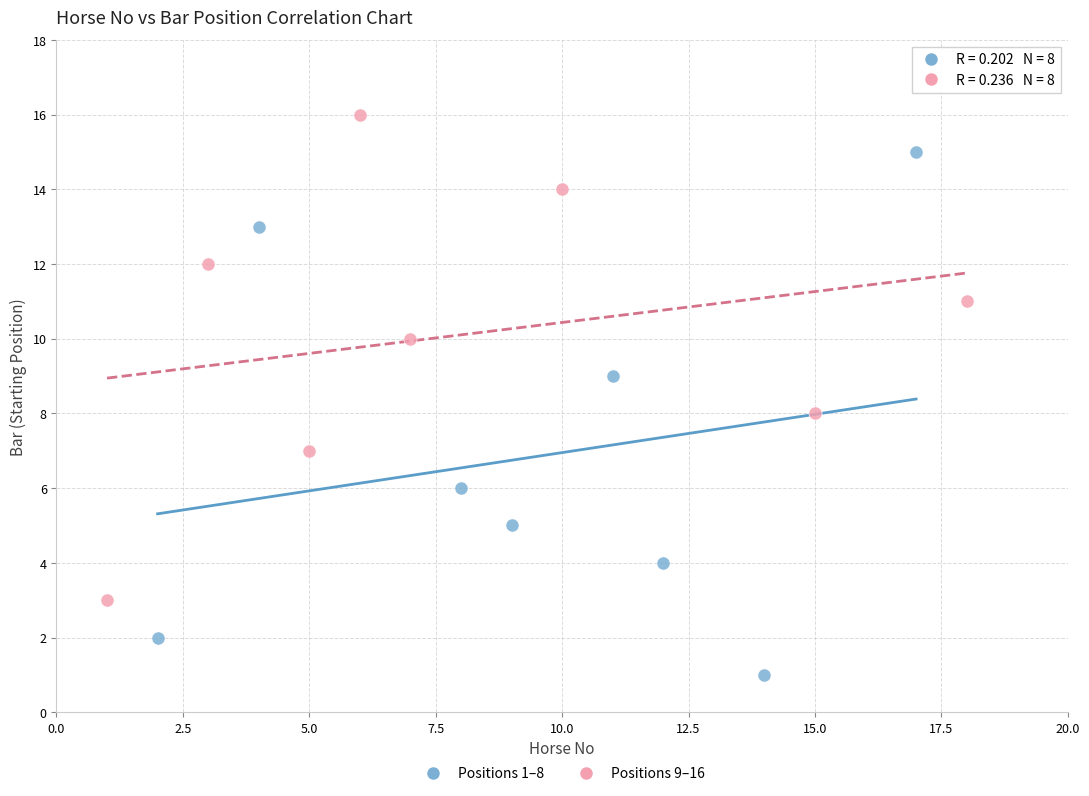

Which series has the widest spread of Y values?

Positions 1–8